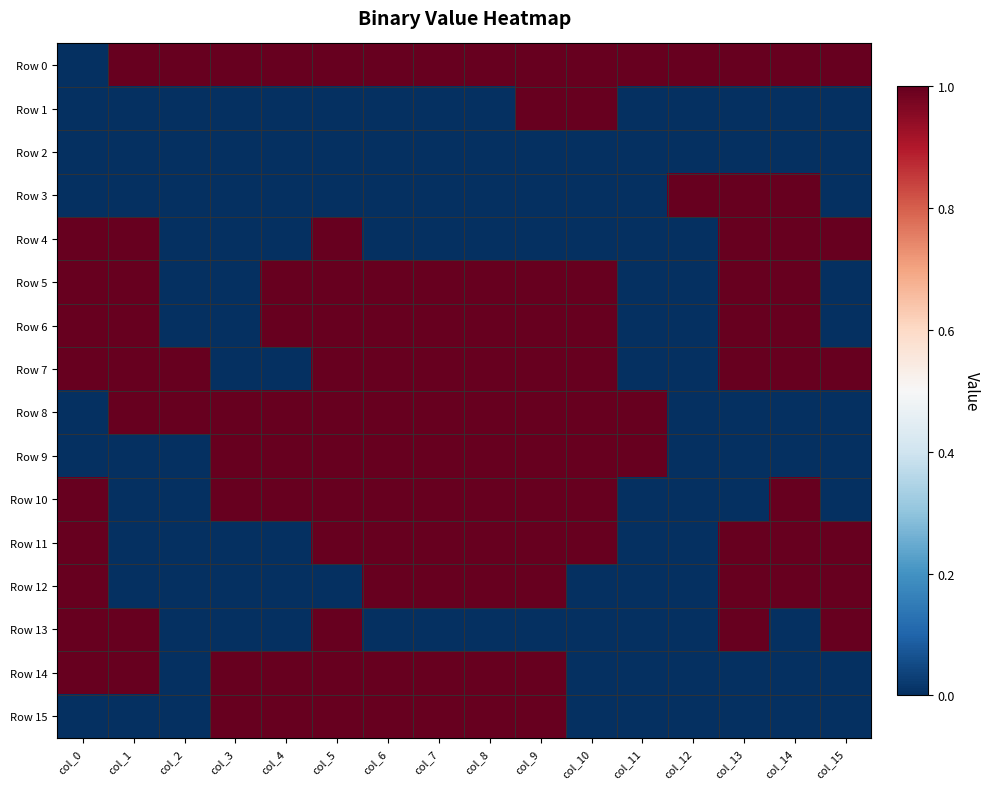

Reading left to right, extract all data points from this chart.

Row 0: col_0=0	col_1=1	col_2=1	col_3=1	col_4=1	col_5=1	col_6=1	col_7=1	col_8=1	col_9=1	col_10=1	col_11=1	col_12=1	col_13=1	col_14=1	col_15=1
Row 1: col_0=0	col_1=0	col_2=0	col_3=0	col_4=0	col_5=0	col_6=0	col_7=0	col_8=0	col_9=1	col_10=1	col_11=0	col_12=0	col_13=0	col_14=0	col_15=0
Row 2: col_0=0	col_1=0	col_2=0	col_3=0	col_4=0	col_5=0	col_6=0	col_7=0	col_8=0	col_9=0	col_10=0	col_11=0	col_12=0	col_13=0	col_14=0	col_15=0
Row 3: col_0=0	col_1=0	col_2=0	col_3=0	col_4=0	col_5=0	col_6=0	col_7=0	col_8=0	col_9=0	col_10=0	col_11=0	col_12=1	col_13=1	col_14=1	col_15=0
Row 4: col_0=1	col_1=1	col_2=0	col_3=0	col_4=0	col_5=1	col_6=0	col_7=0	col_8=0	col_9=0	col_10=0	col_11=0	col_12=0	col_13=1	col_14=1	col_15=1
Row 5: col_0=1	col_1=1	col_2=0	col_3=0	col_4=1	col_5=1	col_6=1	col_7=1	col_8=1	col_9=1	col_10=1	col_11=0	col_12=0	col_13=1	col_14=1	col_15=0
Row 6: col_0=1	col_1=1	col_2=0	col_3=0	col_4=1	col_5=1	col_6=1	col_7=1	col_8=1	col_9=1	col_10=1	col_11=0	col_12=0	col_13=1	col_14=1	col_15=0
Row 7: col_0=1	col_1=1	col_2=1	col_3=0	col_4=0	col_5=1	col_6=1	col_7=1	col_8=1	col_9=1	col_10=1	col_11=0	col_12=0	col_13=1	col_14=1	col_15=1
Row 8: col_0=0	col_1=1	col_2=1	col_3=1	col_4=1	col_5=1	col_6=1	col_7=1	col_8=1	col_9=1	col_10=1	col_11=1	col_12=0	col_13=0	col_14=0	col_15=0
Row 9: col_0=0	col_1=0	col_2=0	col_3=1	col_4=1	col_5=1	col_6=1	col_7=1	col_8=1	col_9=1	col_10=1	col_11=1	col_12=0	col_13=0	col_14=0	col_15=0
Row 10: col_0=1	col_1=0	col_2=0	col_3=1	col_4=1	col_5=1	col_6=1	col_7=1	col_8=1	col_9=1	col_10=1	col_11=0	col_12=0	col_13=0	col_14=1	col_15=0
Row 11: col_0=1	col_1=0	col_2=0	col_3=0	col_4=0	col_5=1	col_6=1	col_7=1	col_8=1	col_9=1	col_10=1	col_11=0	col_12=0	col_13=1	col_14=1	col_15=1
Row 12: col_0=1	col_1=0	col_2=0	col_3=0	col_4=0	col_5=0	col_6=1	col_7=1	col_8=1	col_9=1	col_10=0	col_11=0	col_12=0	col_13=1	col_14=1	col_15=1
Row 13: col_0=1	col_1=1	col_2=0	col_3=0	col_4=0	col_5=1	col_6=0	col_7=0	col_8=0	col_9=0	col_10=0	col_11=0	col_12=0	col_13=1	col_14=0	col_15=1
Row 14: col_0=1	col_1=1	col_2=0	col_3=1	col_4=1	col_5=1	col_6=1	col_7=1	col_8=1	col_9=1	col_10=0	col_11=0	col_12=0	col_13=0	col_14=0	col_15=0
Row 15: col_0=0	col_1=0	col_2=0	col_3=1	col_4=1	col_5=1	col_6=1	col_7=1	col_8=1	col_9=1	col_10=0	col_11=0	col_12=0	col_13=0	col_14=0	col_15=0